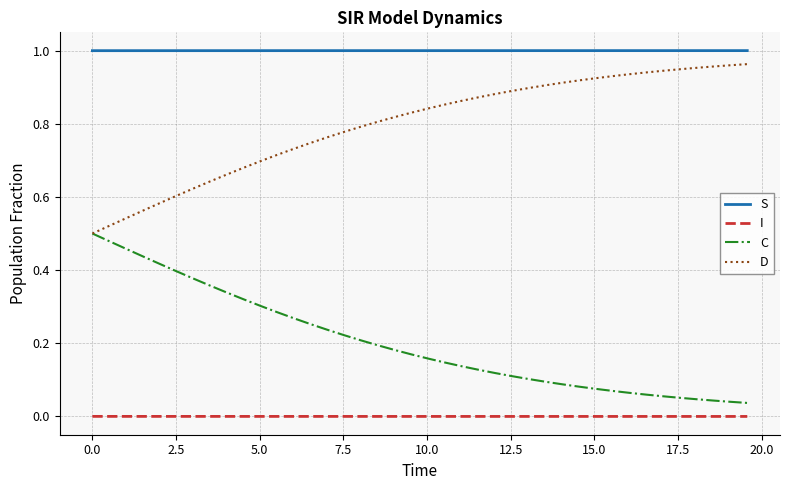

What are all the series names shown in the legend?

S, I, C, D